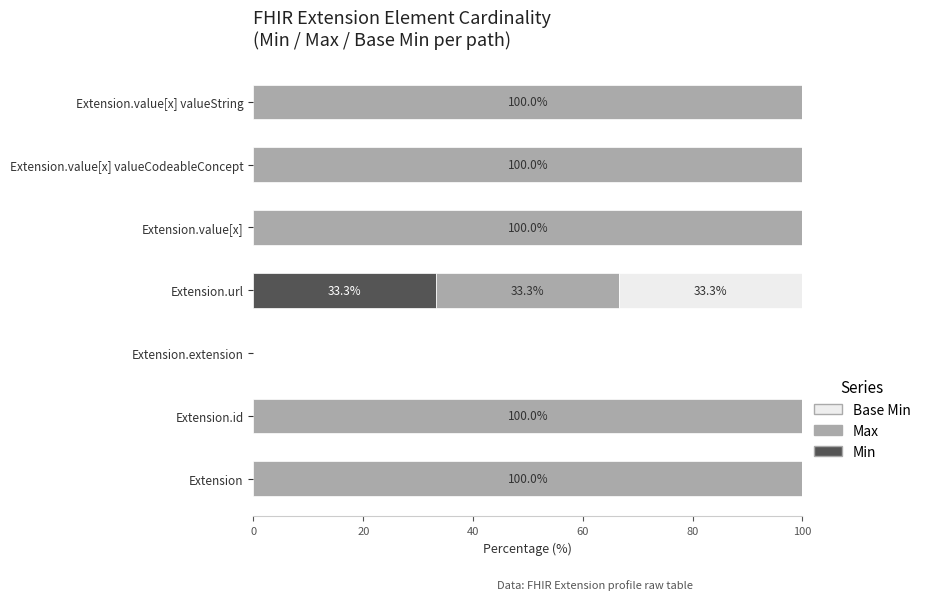

Is it true that Min equals -11.7 at Extension.extension?

False